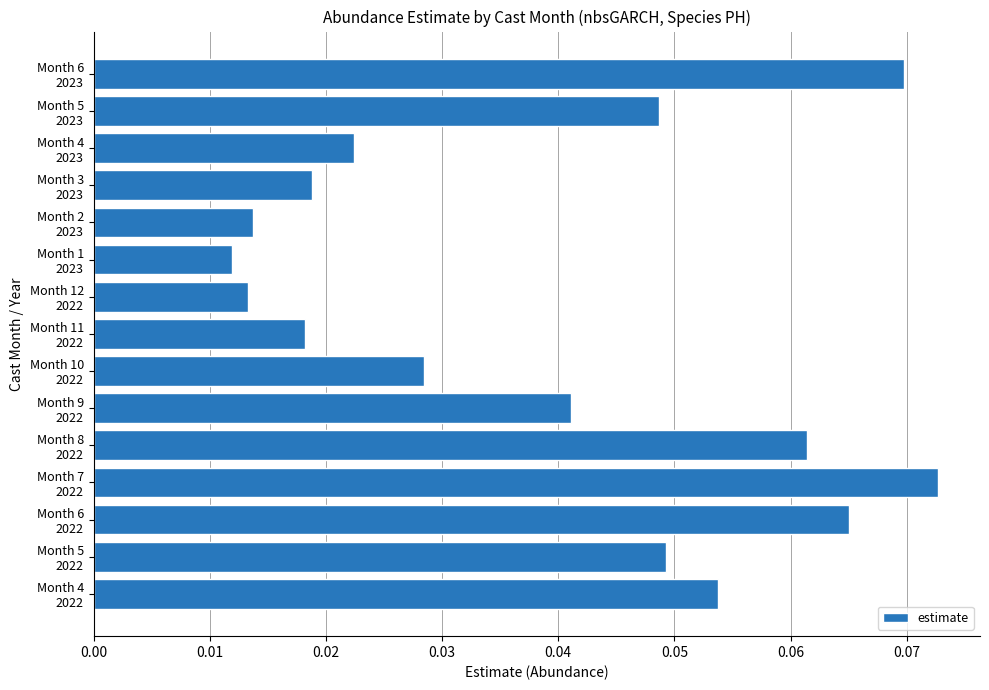

Where is the data nearest to the value 0?

Month 1
2023